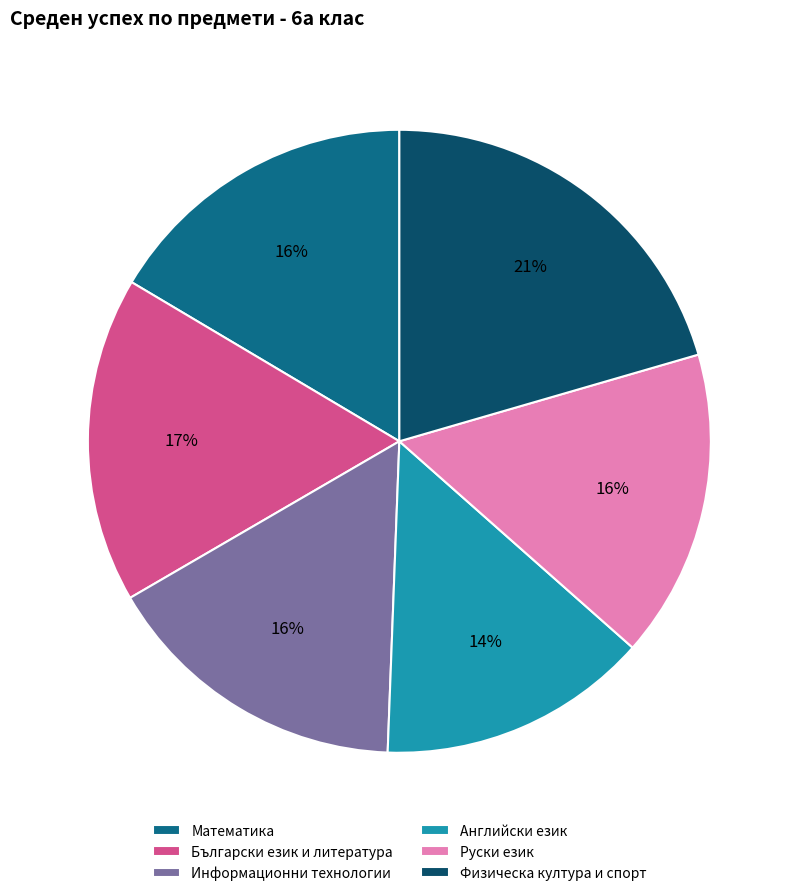

Approximately how many times larger is the value at Руски език compared to Български език и литература?

0.9